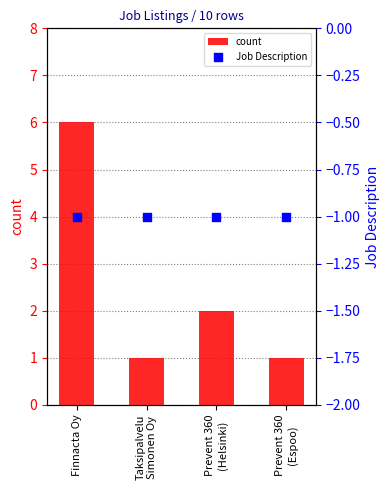

Which series reaches the maximum Y coordinate?

count